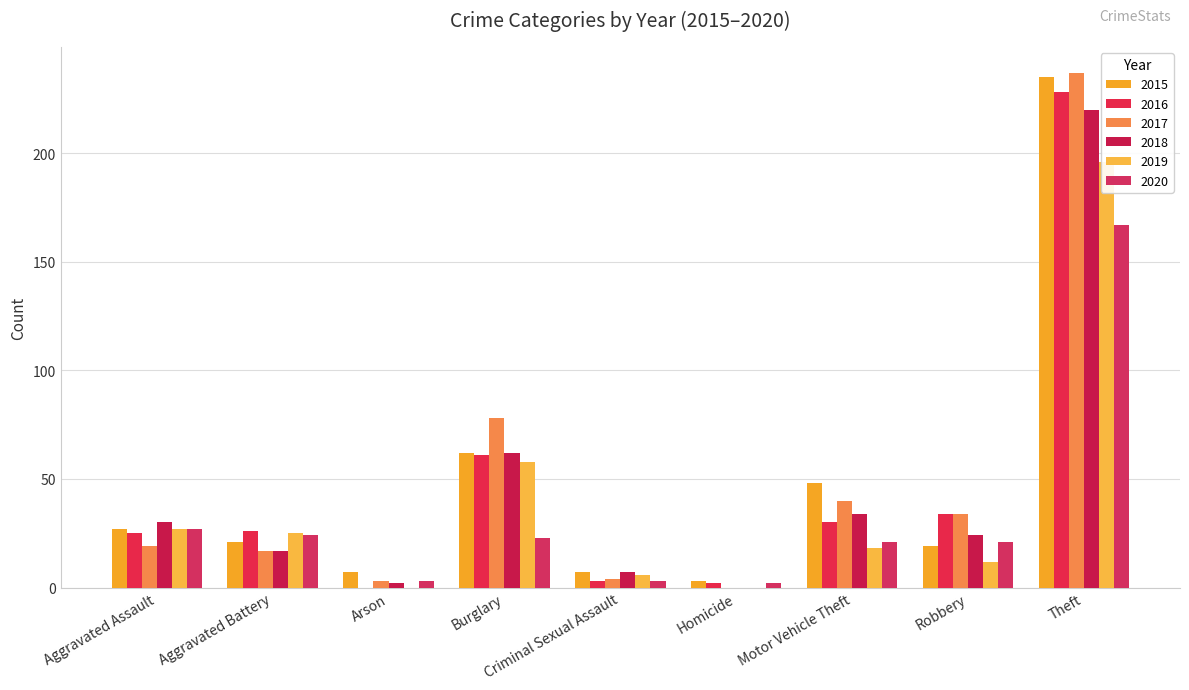

Which category has the lowest value across all series?

Arson